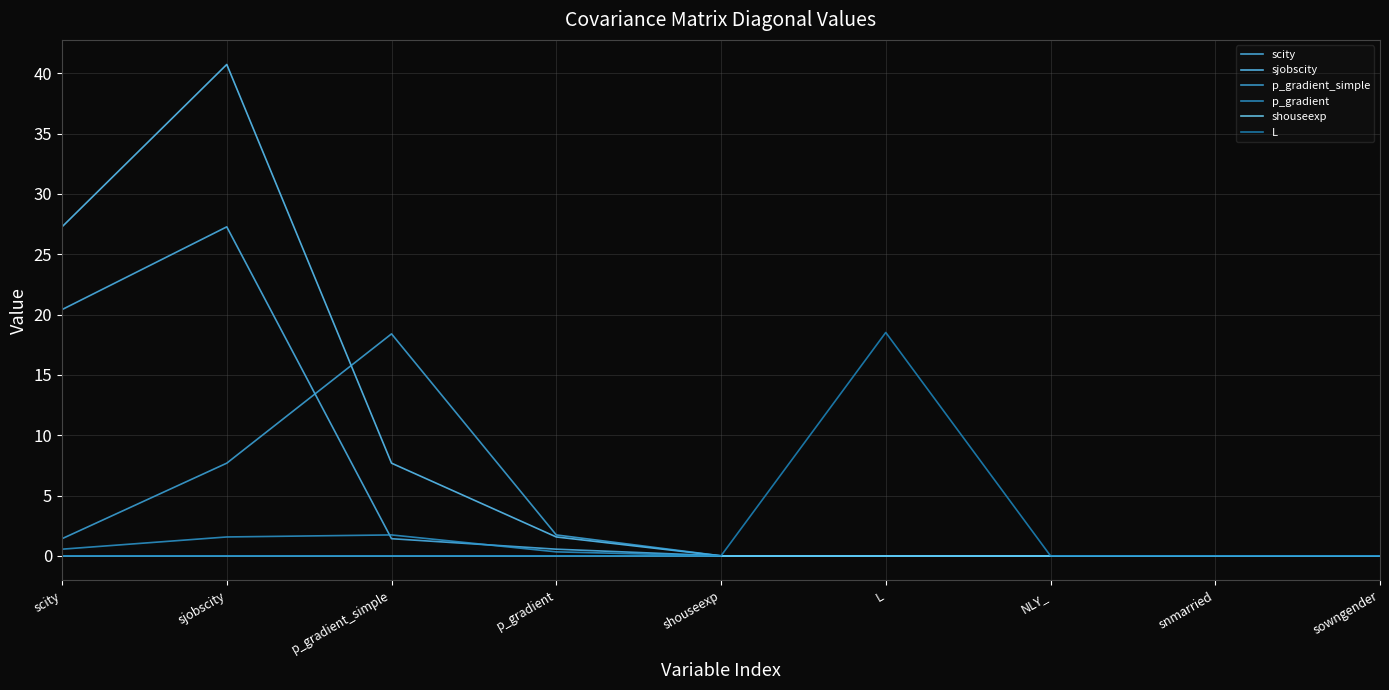

How many intersections are there between scity and p_gradient?

2